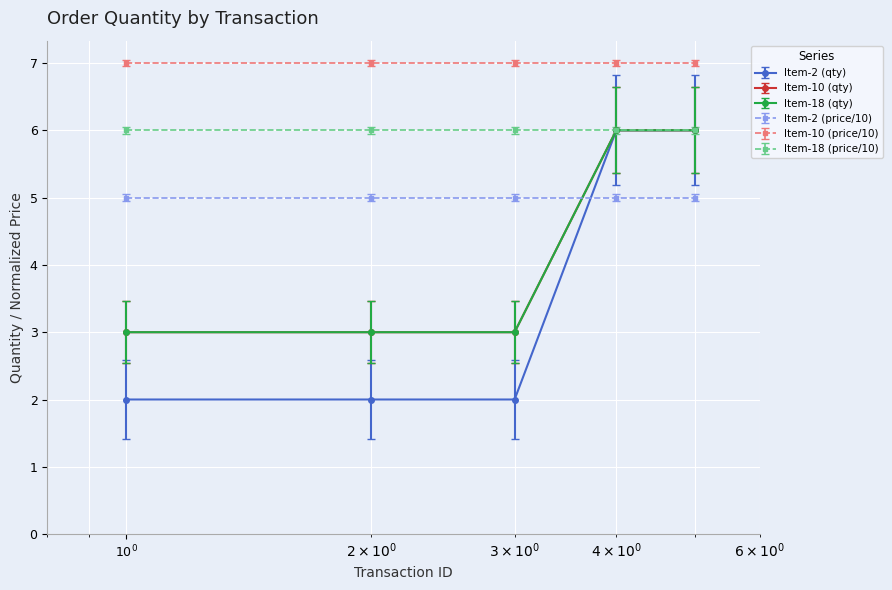

Does the chart have visible grid lines?

Yes